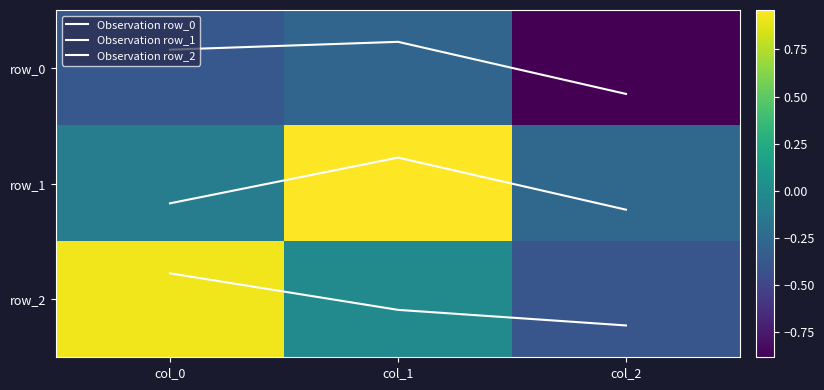

What is the sum of the row_2 values at col_1 and col_0?

0.9